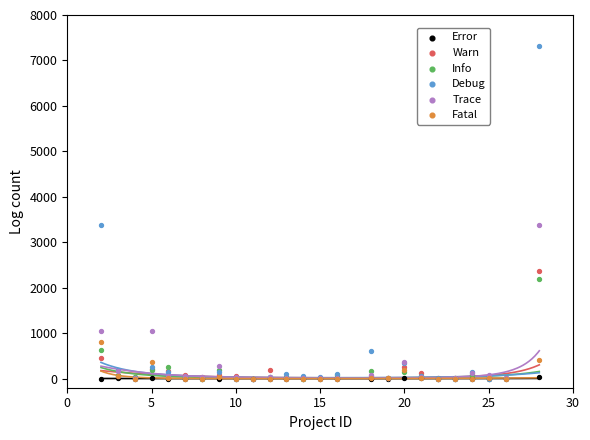

Which series contains the highest Y value?

Debug